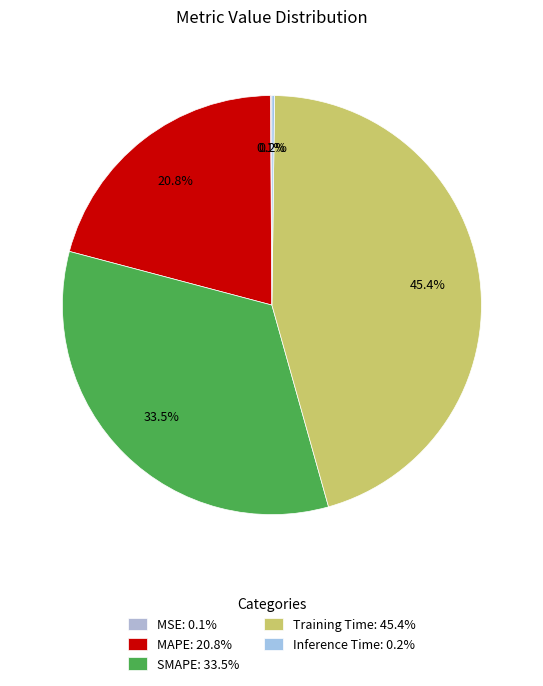

Which category has the smallest portion of the pie?

MSE